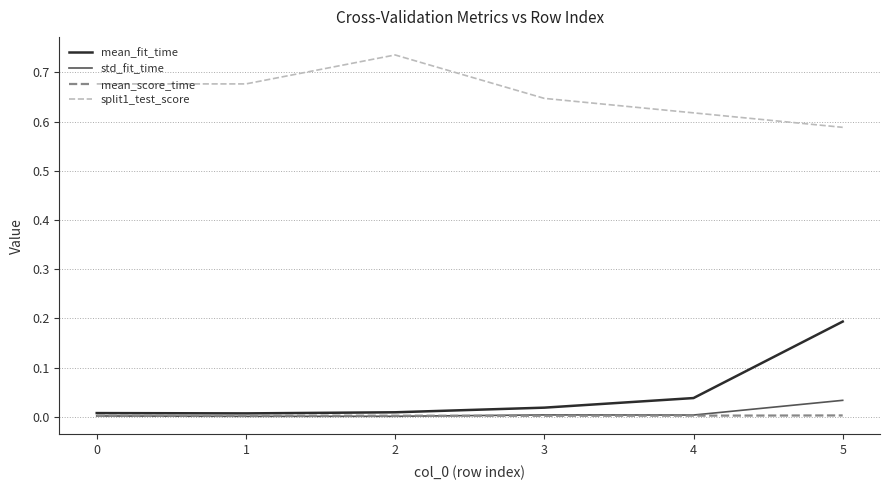

True or false: mean_score_time and split1_test_score intersect in this chart.

False